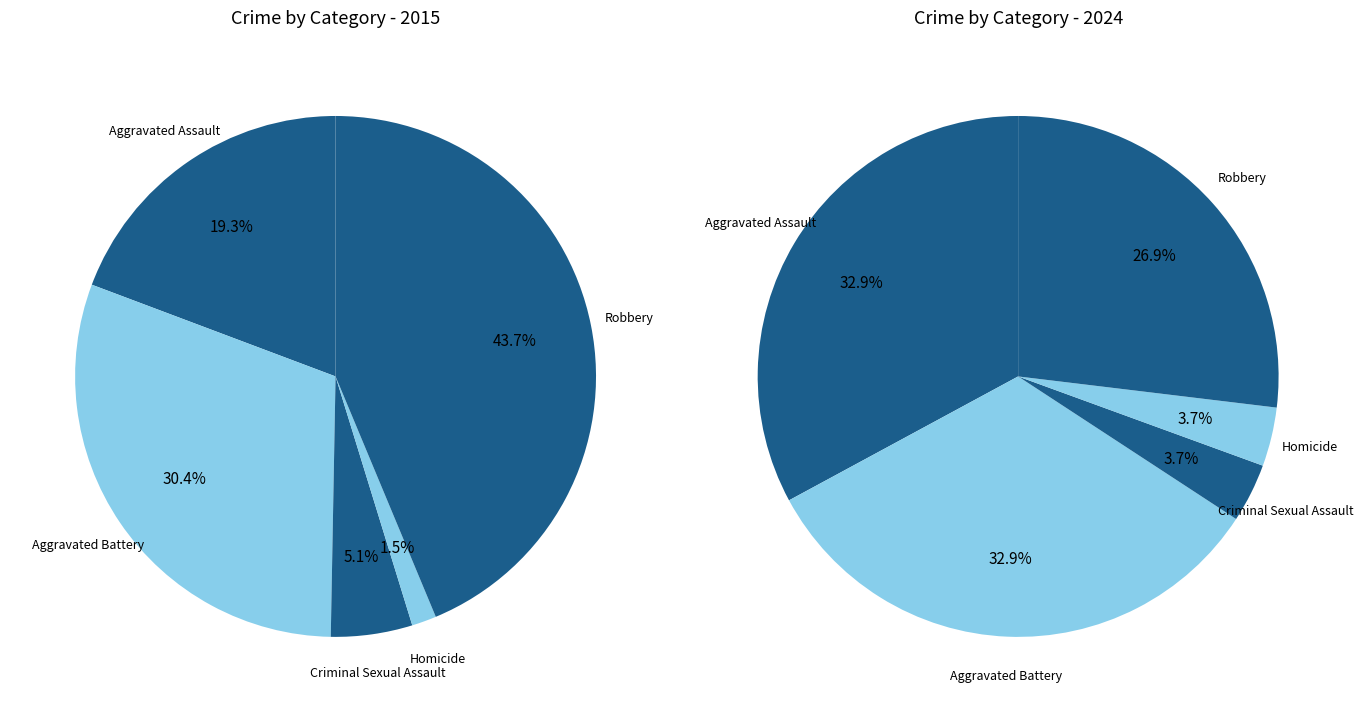

Rank the series at Robbery from lowest to highest value.

values_2024, values_2015